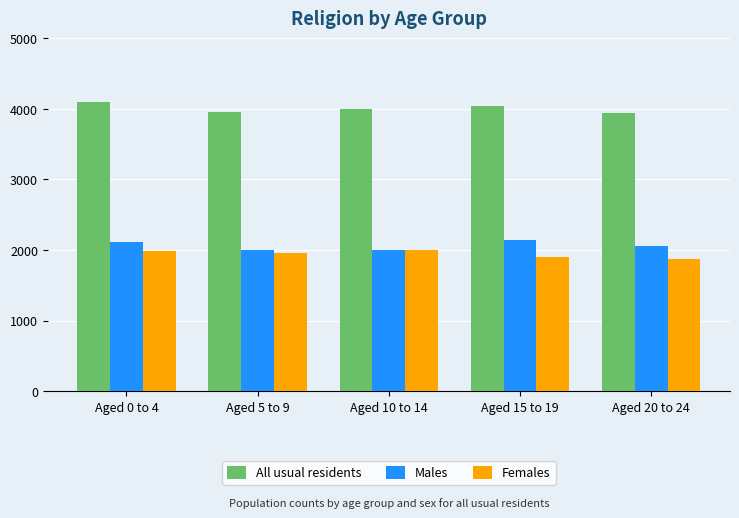

What is the spread (max minus min) of values at Aged 15 to 19?

2136